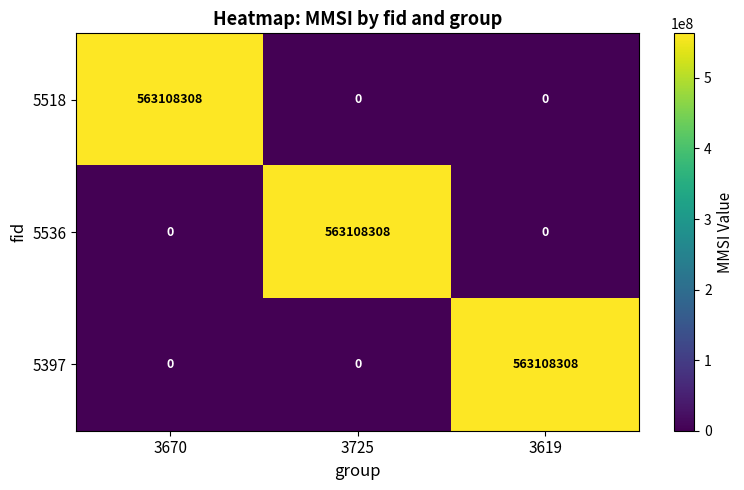

The value of 5518 at 3670 is 387146181. True or false?

False